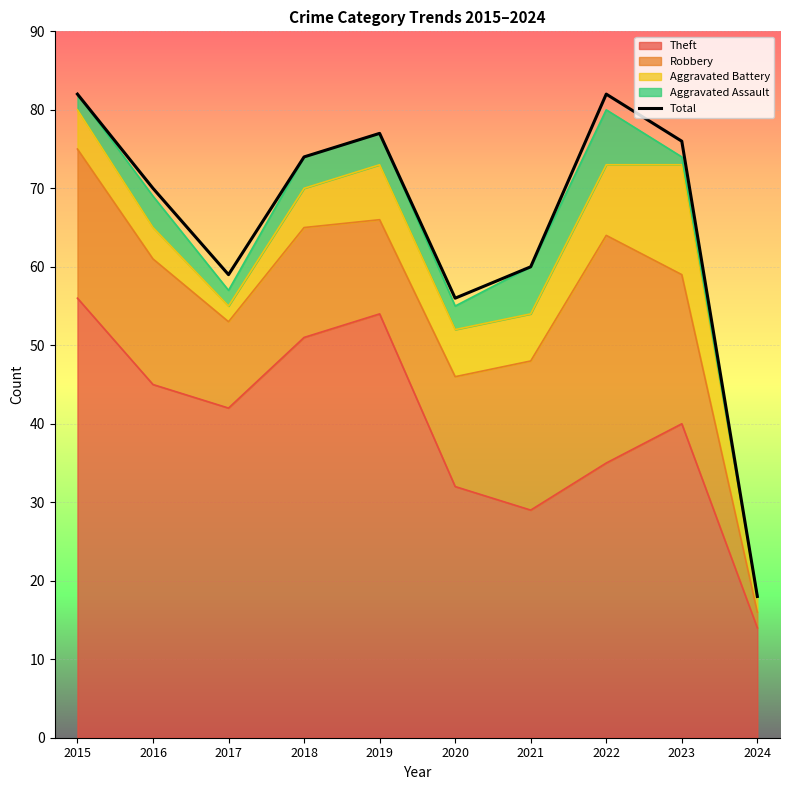

Which label corresponds to the largest value in the chart?

2015